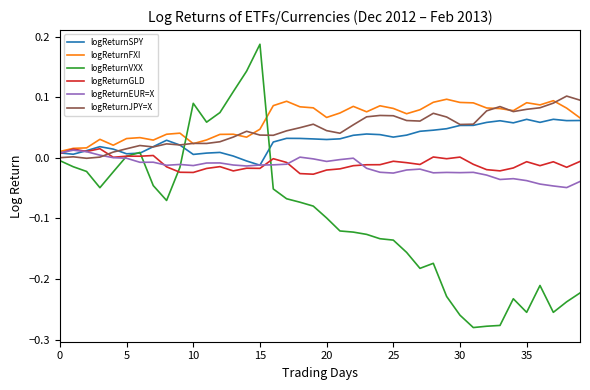

Which series has the widest spread of values?

logReturnVXX